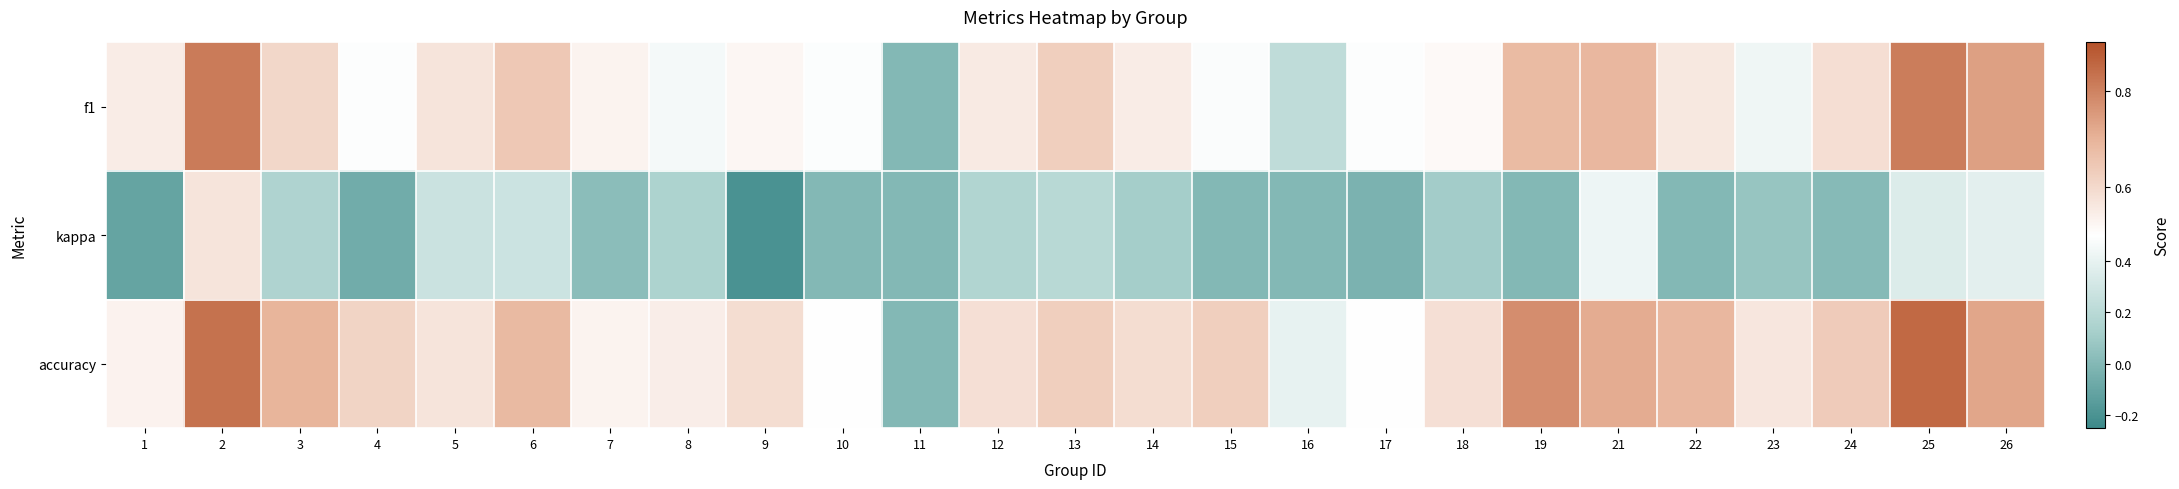

Reading right to left, what are all the values shown in this chart?

f1: 26=0.7	25=0.8	24=0.6	23=0.4	22=0.6	21=0.7	19=0.7	18=0.5	17=0.5	16=0.2	15=0.5	14=0.5	13=0.6	12=0.6	11=0.0	10=0.5	9=0.5	8=0.5	7=0.5	6=0.6	5=0.6	4=0.5	3=0.6	2=0.8	1=0.5
kappa: 26=0.4	25=0.3	24=0.0	23=0.1	22=0.0	21=0.4	19=0.0	18=0.1	17=-0.0	16=0.0	15=0.0	14=0.1	13=0.2	12=0.2	11=0.0	10=0.0	9=-0.2	8=0.2	7=0.0	6=0.3	5=0.3	4=-0.1	3=0.2	2=0.6	1=-0.1
accuracy: 26=0.7	25=0.8	24=0.6	23=0.6	22=0.7	21=0.7	19=0.8	18=0.6	17=0.5	16=0.4	15=0.6	14=0.6	13=0.6	12=0.6	11=0.0	10=0.5	9=0.6	8=0.5	7=0.5	6=0.7	5=0.6	4=0.6	3=0.7	2=0.8	1=0.5